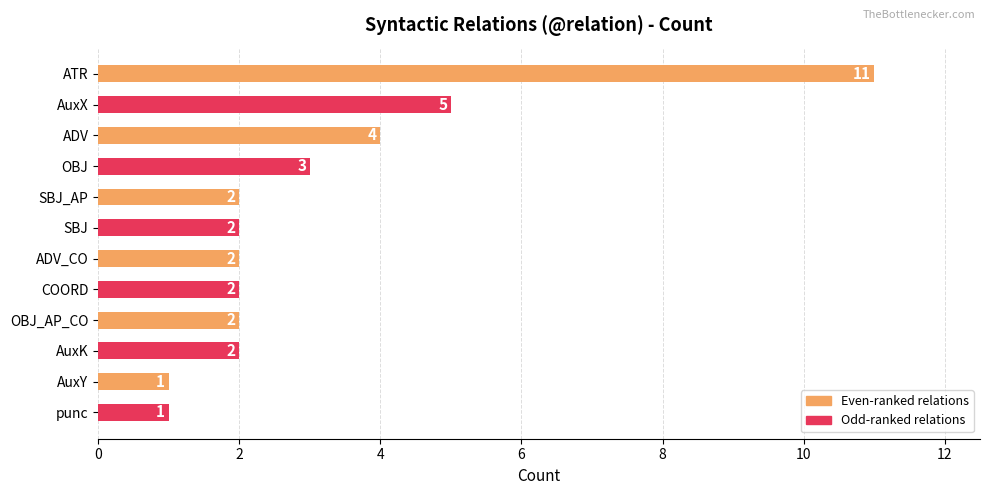

How many data points are less than 2?

2